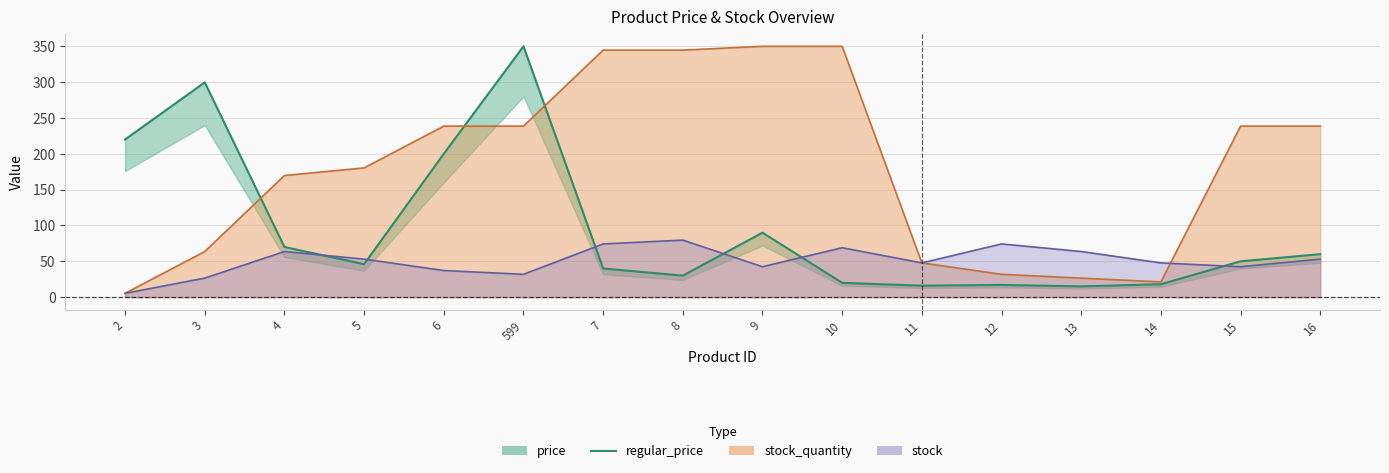

What is the change in value from 4 to 12?

-53.0